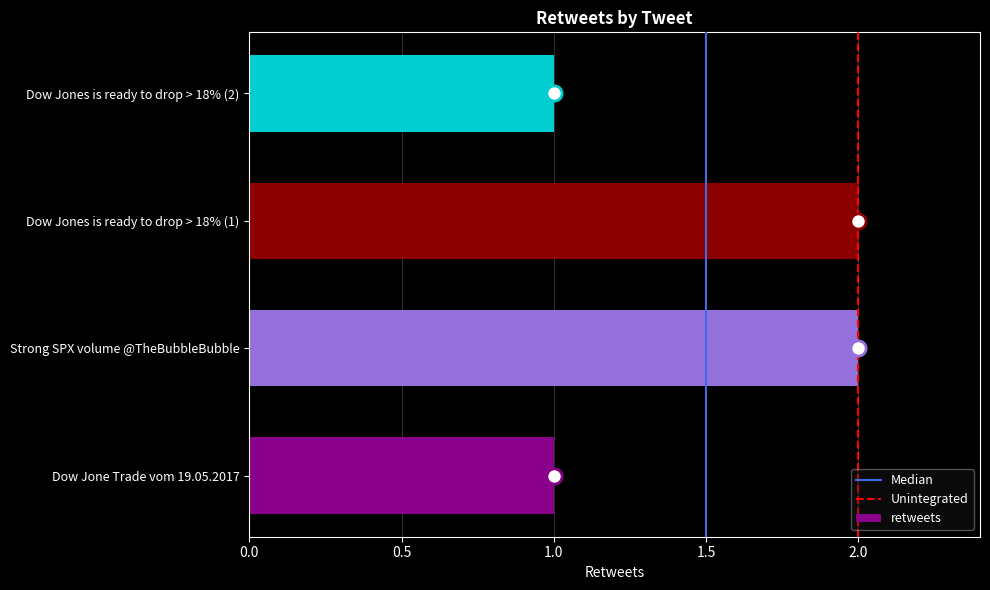

What is the change in value from Dow Jone Trade vom 19.05.2017 to Strong SPX volume @TheBubbleBubble?

+1